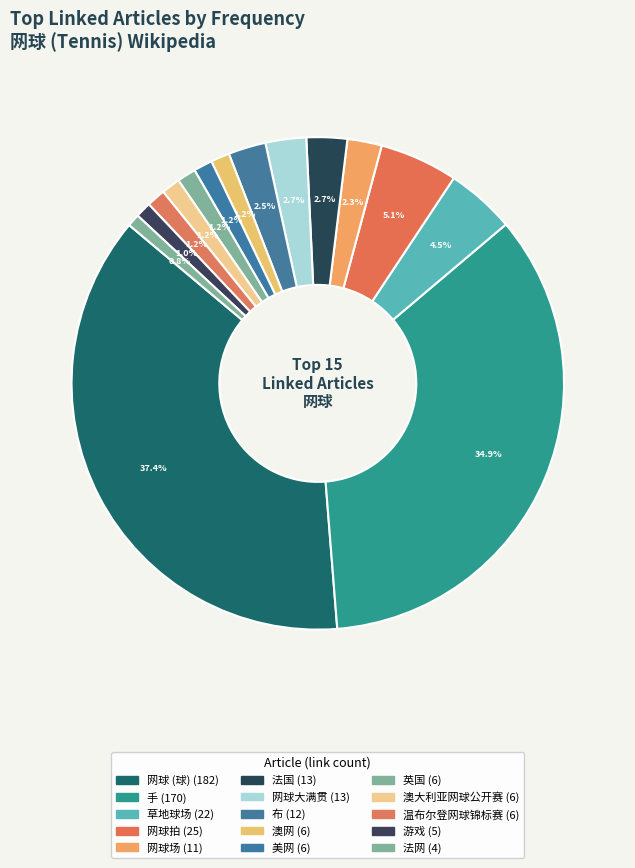

How many segments does this pie chart have?

15